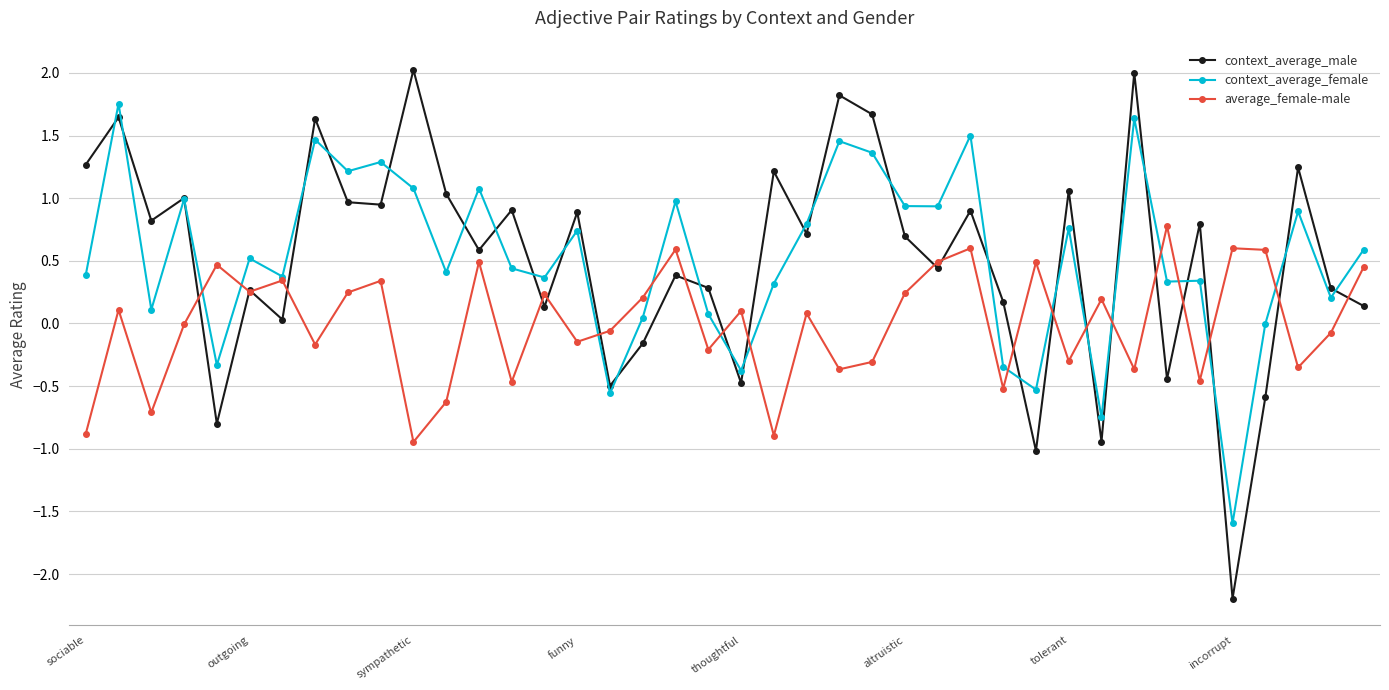

What is the smallest value displayed?

-2.2